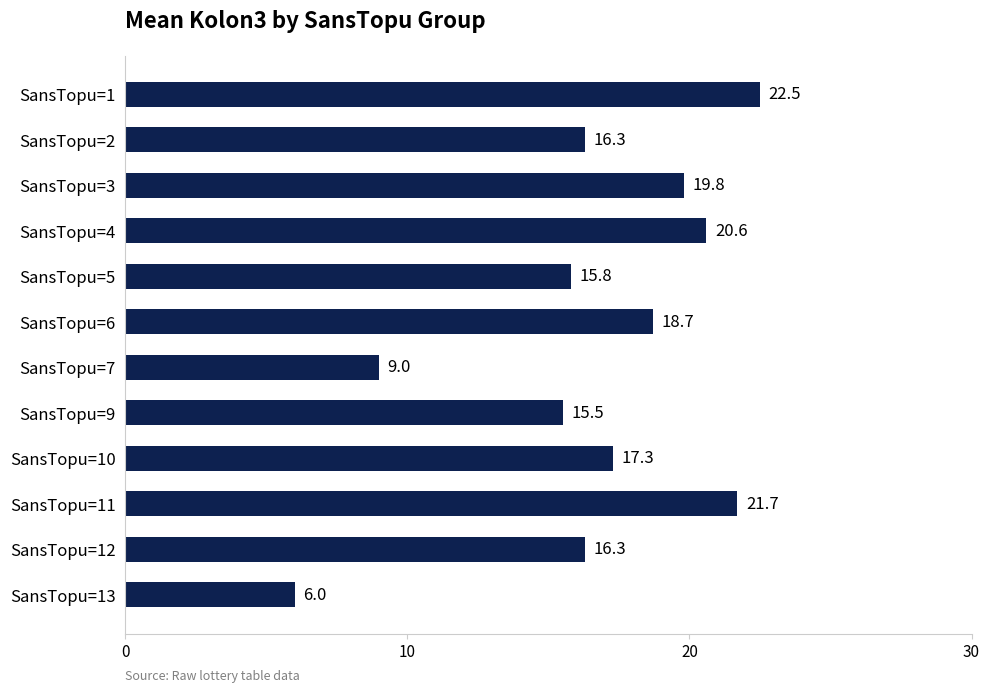

What value does the data have at SansTopu=1?

22.5